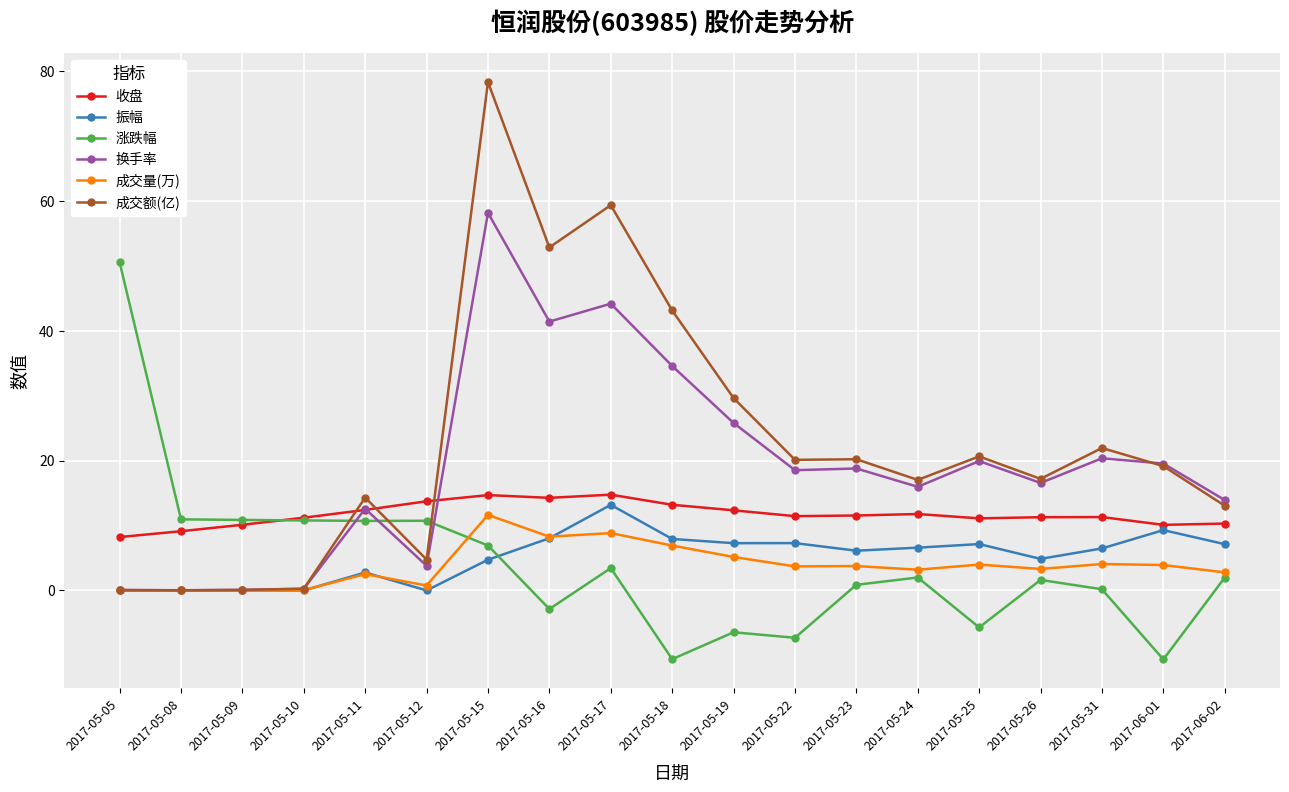

What is the value of the 成交额(亿) point at the 19th from the left?

13.0